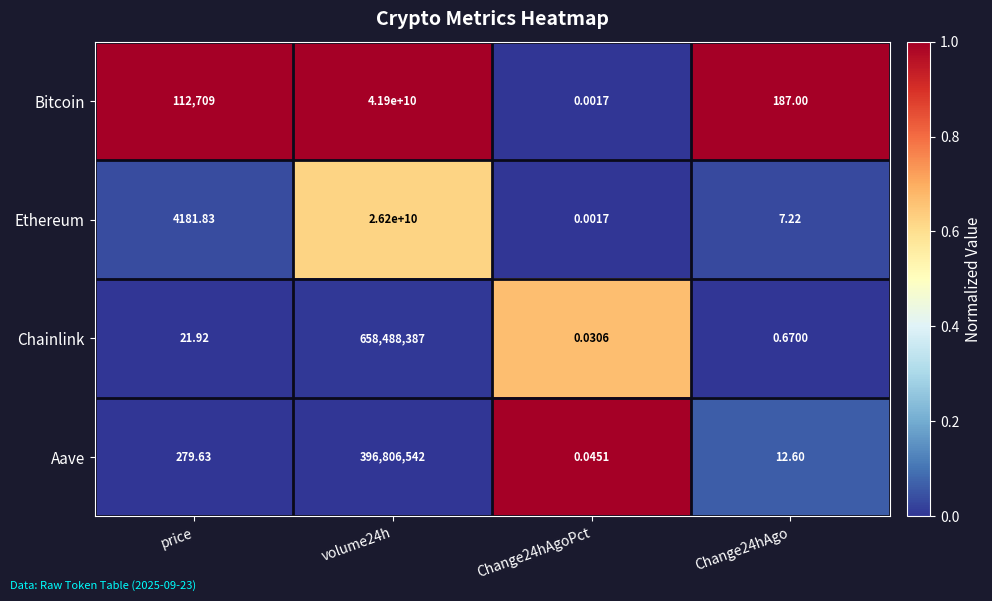

Where does the Chainlink series first go above 21?

price